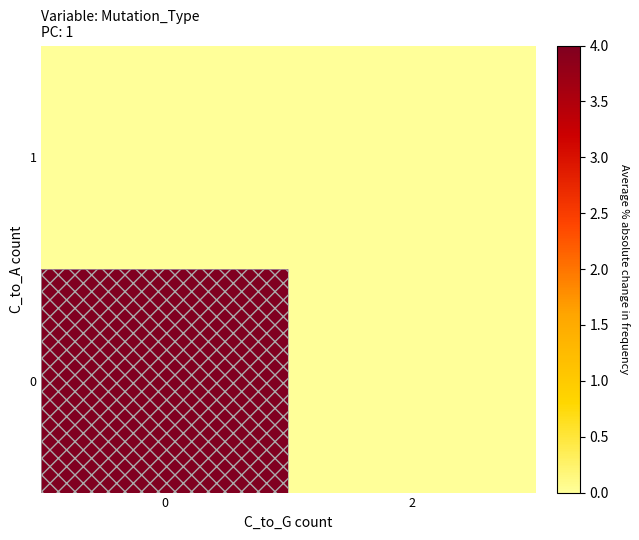

Reading left to right, transcribe all the data shown in this chart.

0: 0=4	2=0
1: 0=0	2=0